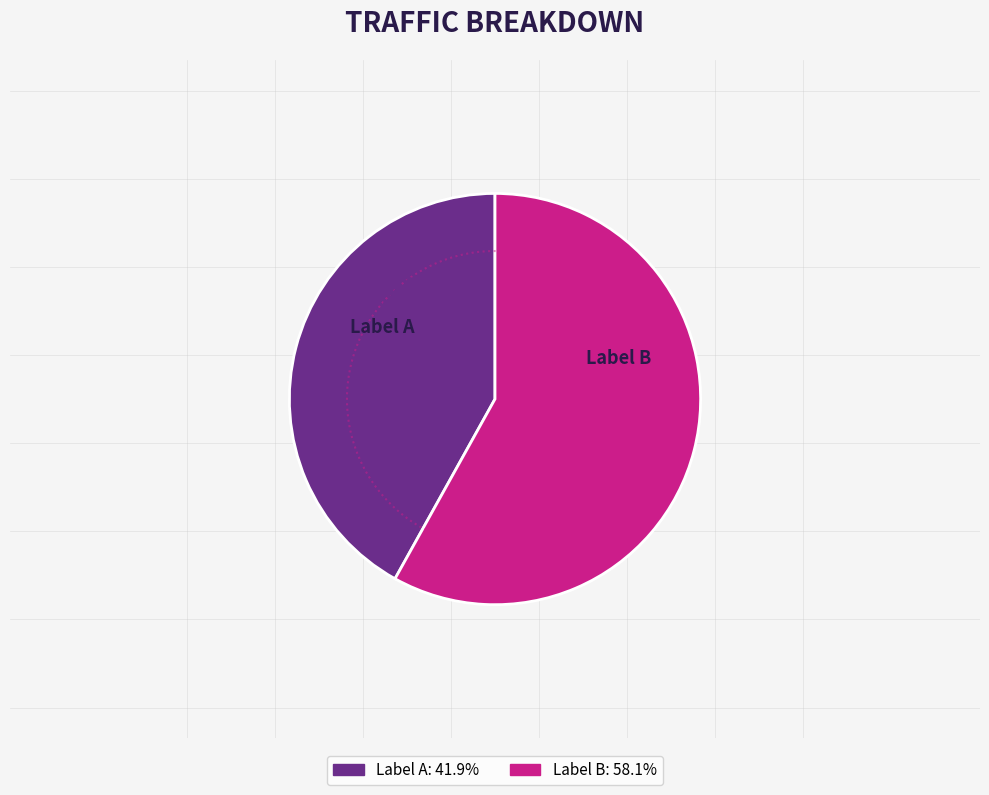

Is it true that 虎丘同侯粲辰华子山访山阴戴隐君南枝 is 51% of the pie?

False